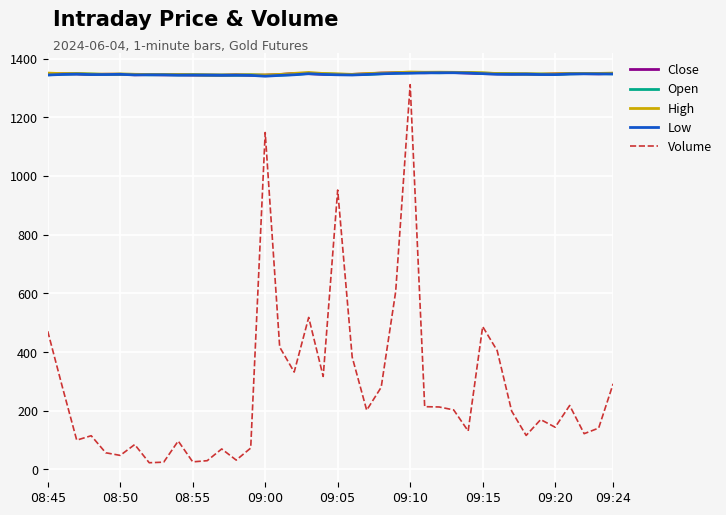

What is the difference between the maximum and minimum values in the Open series?

10.0